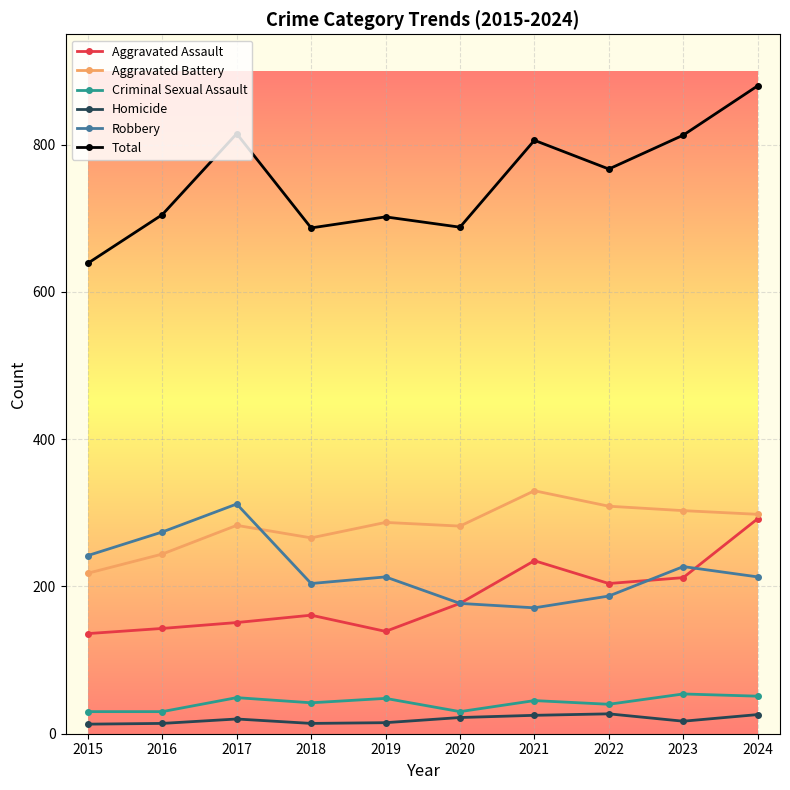

Is it true that Robbery equals 187 at 2022?

True